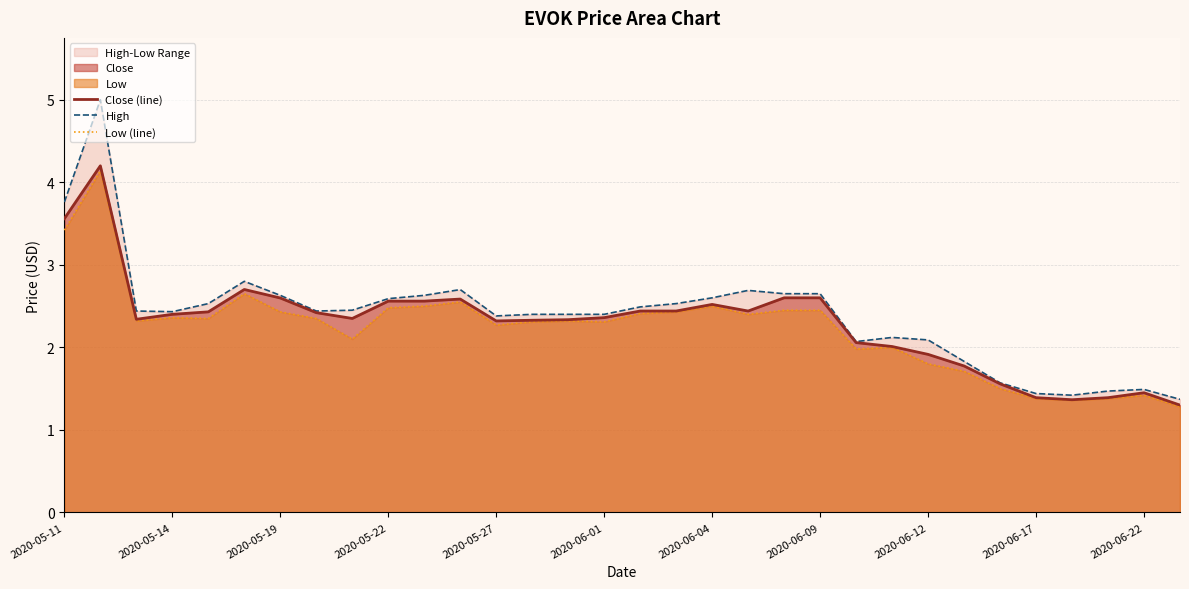

The value of Close (line) at 2020-05-14 is 2.4. True or false?

True